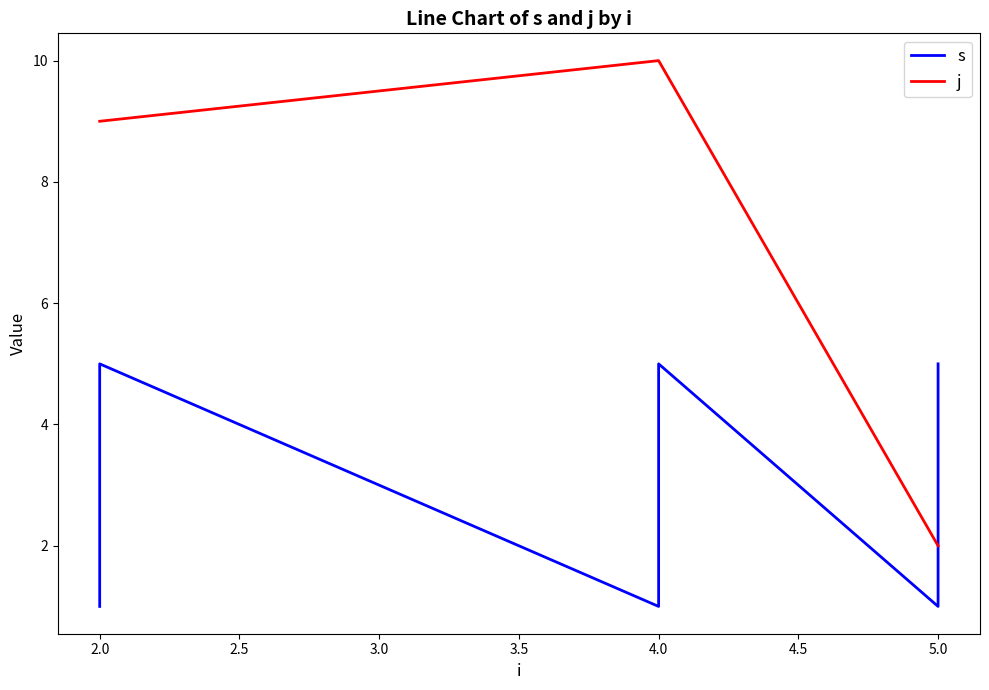

What is the value of the s point at the 12th from the left?

4